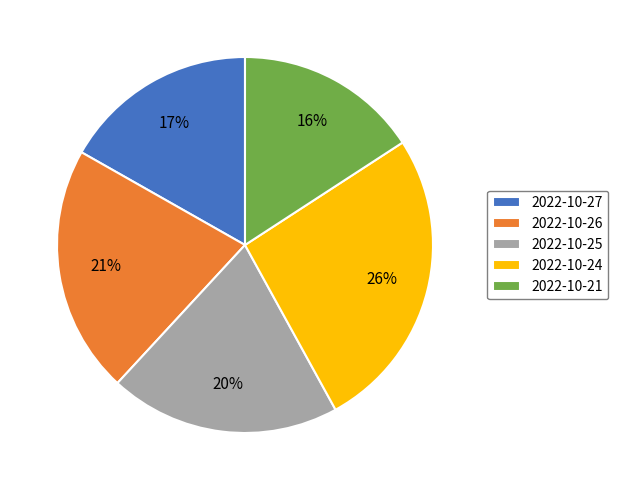

Rank the categories by value from lowest to highest.

2022-10-21, 2022-10-27, 2022-10-25, 2022-10-26, 2022-10-24